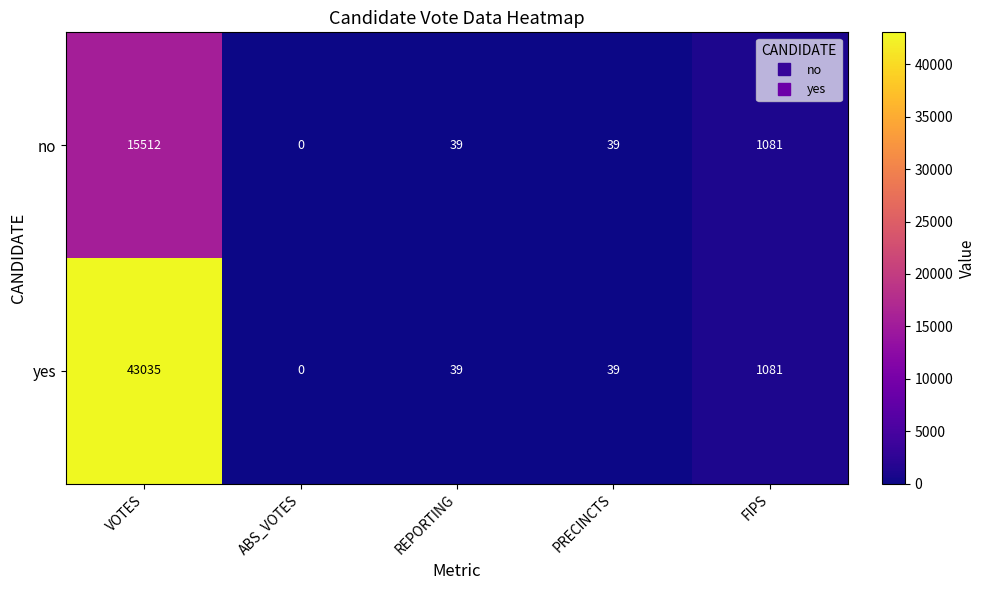

What is the greatest value displayed?

43035